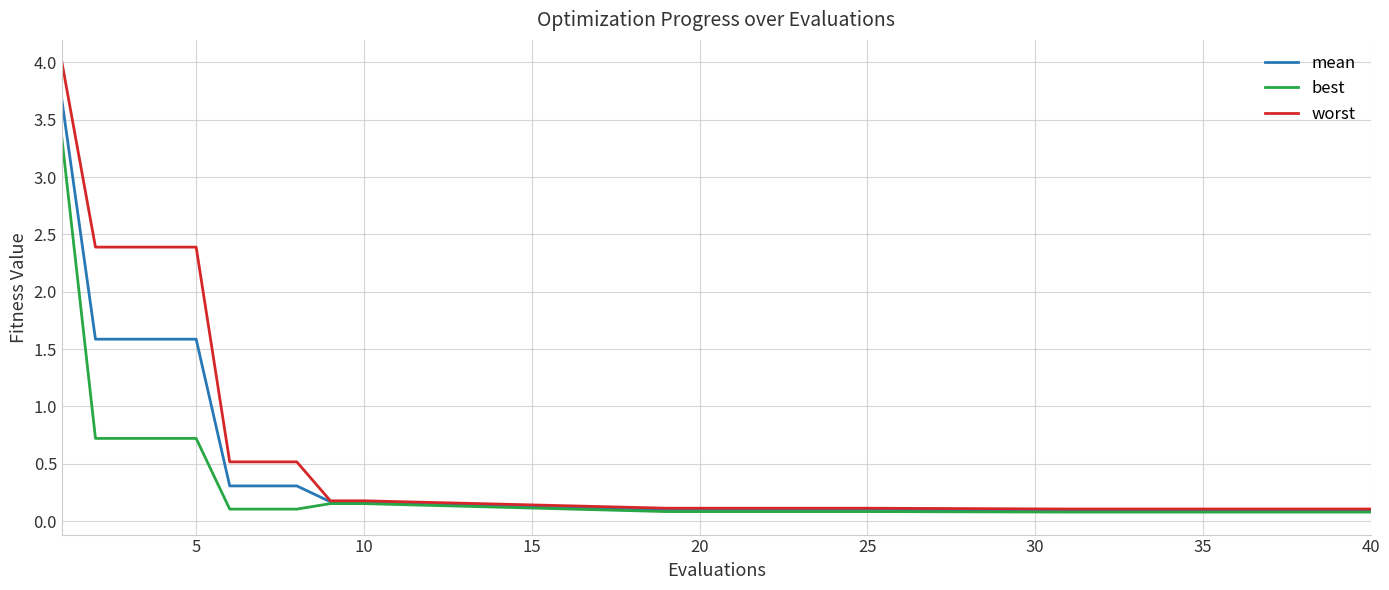

Which series has the widest spread of values?

worst